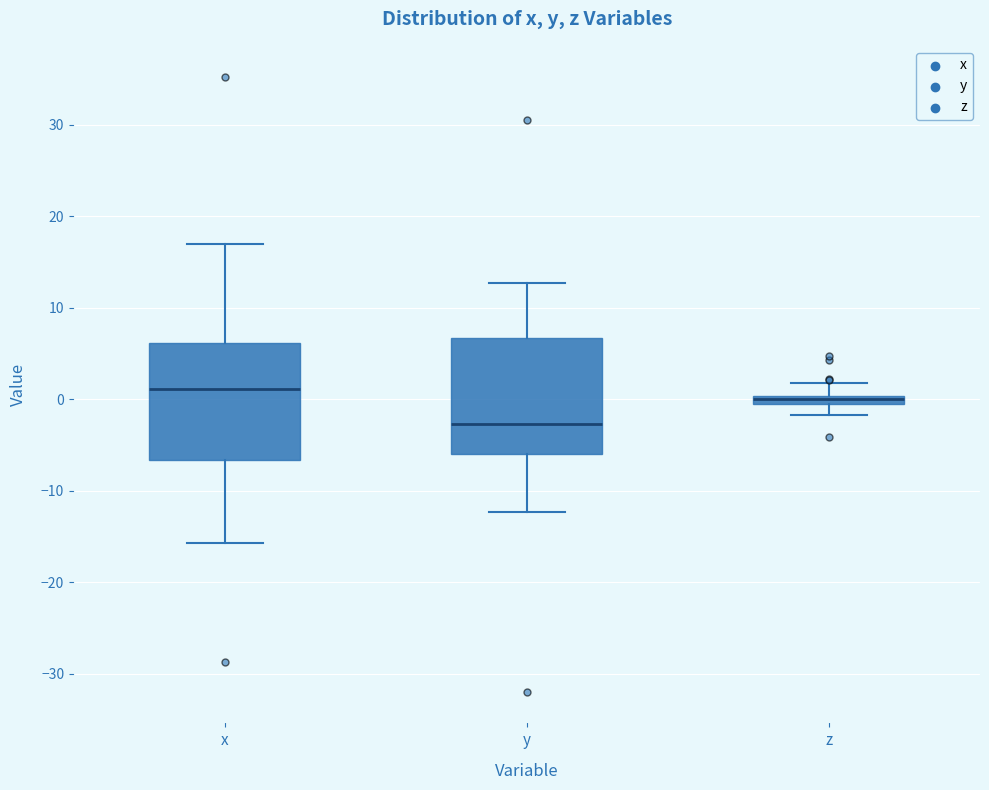

Which box's median line is the lowest?

y